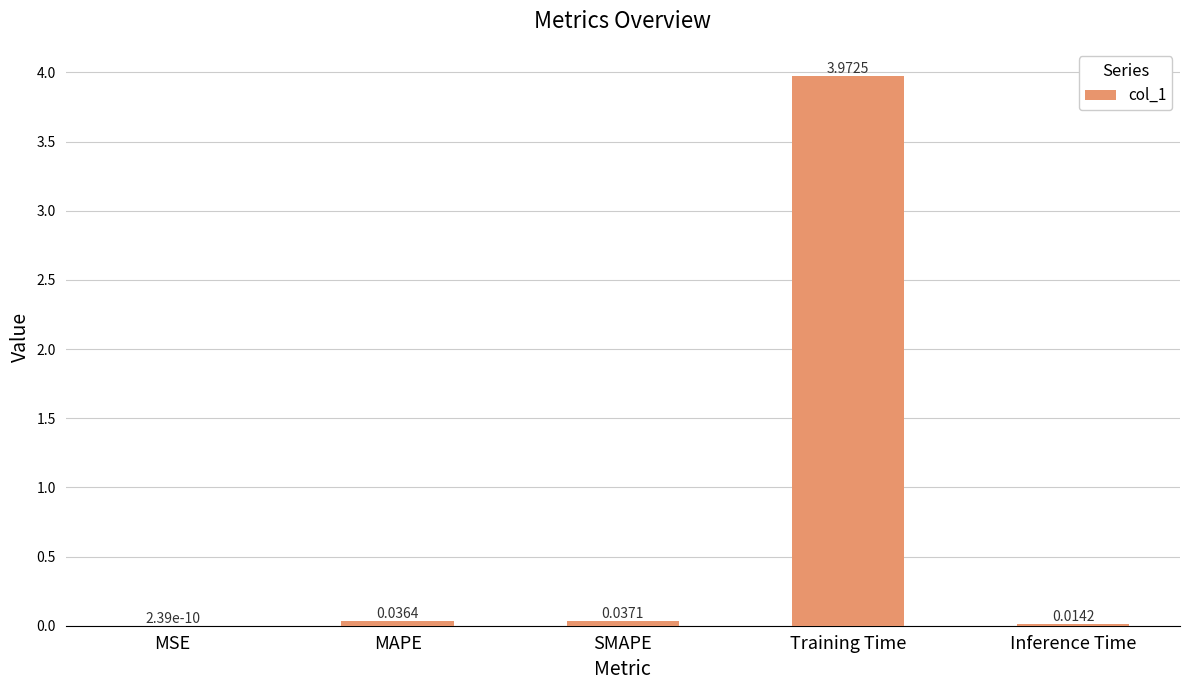

What is the change in value from MSE to Training Time?

+4.0